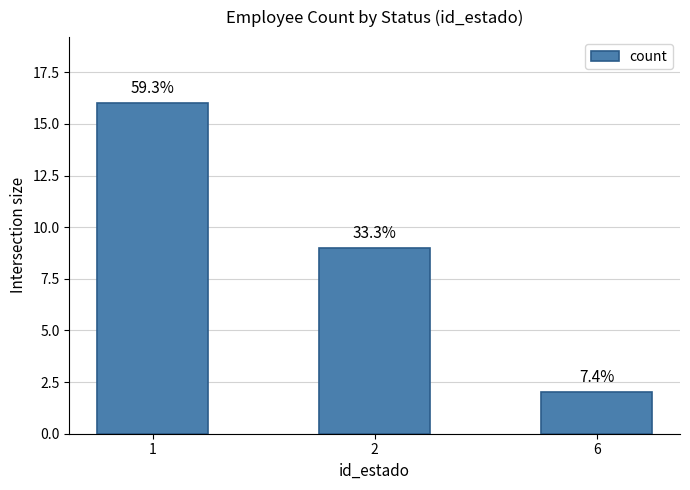

The chart shows a value of 9 at 2. True or false?

True